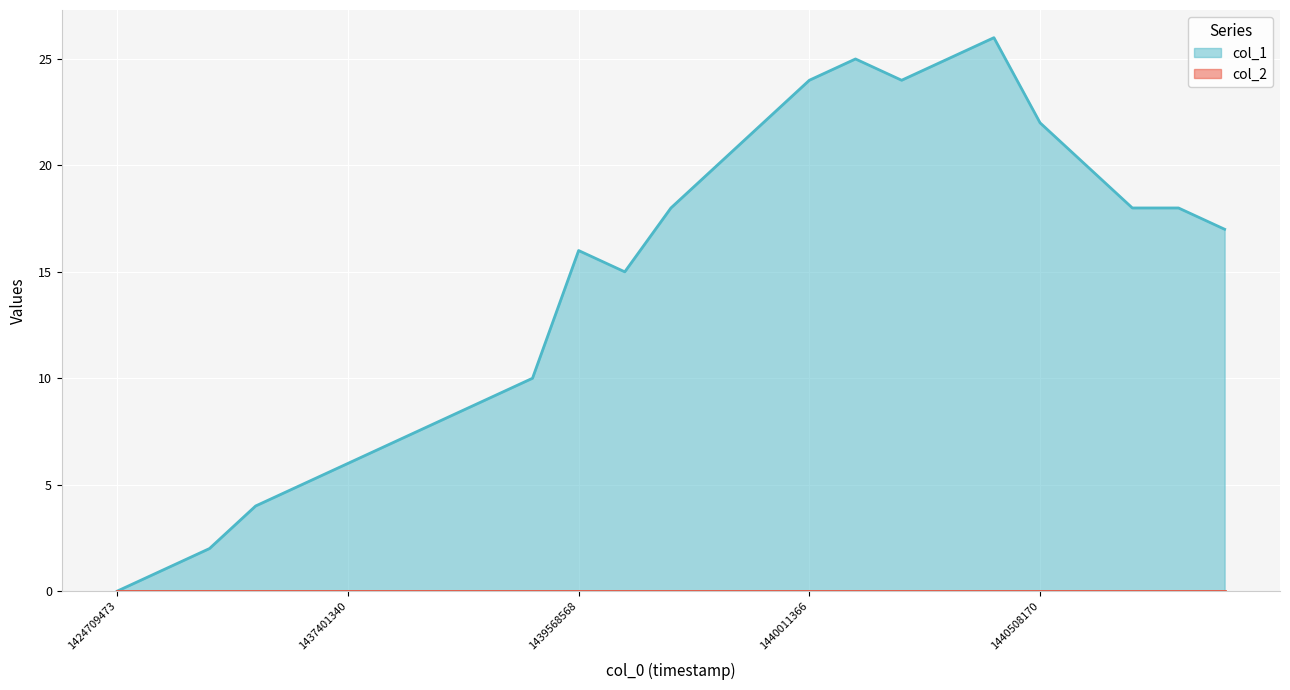

How many points are higher than both their immediate neighbors (excluding endpoints)?

3